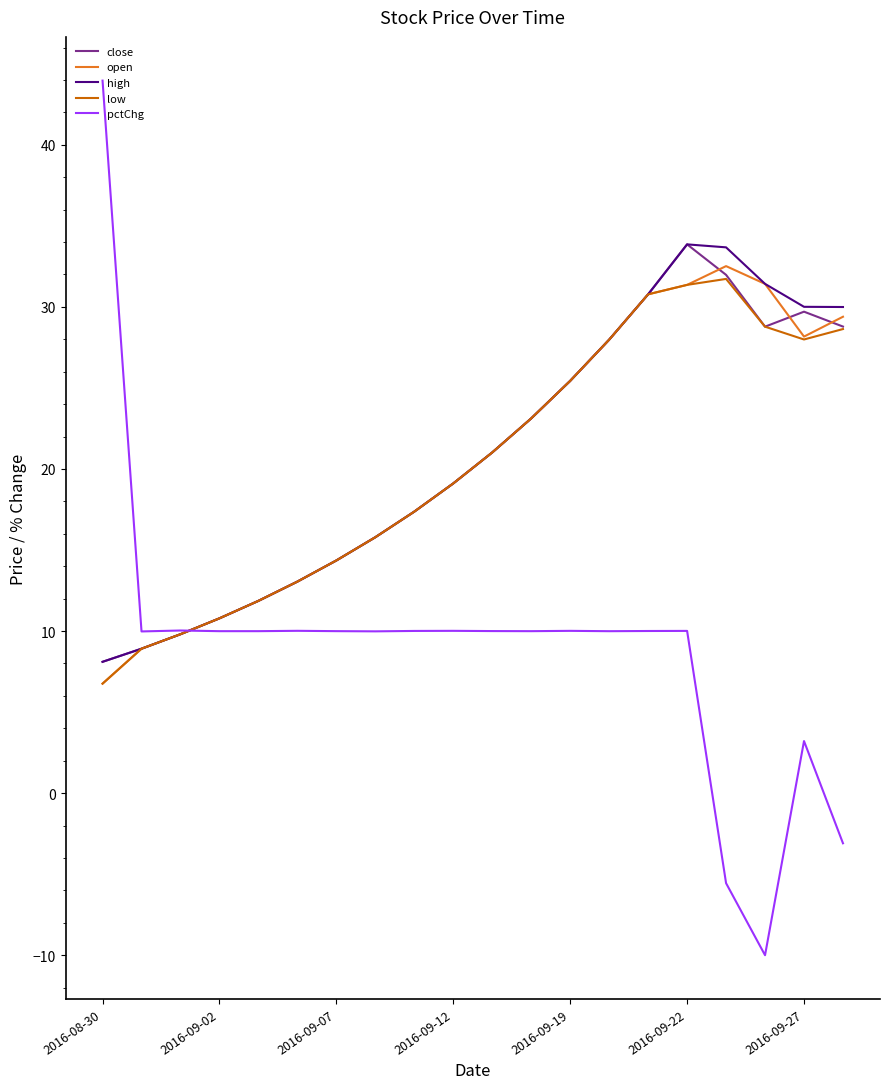

What is the sum of all low values?

404.6